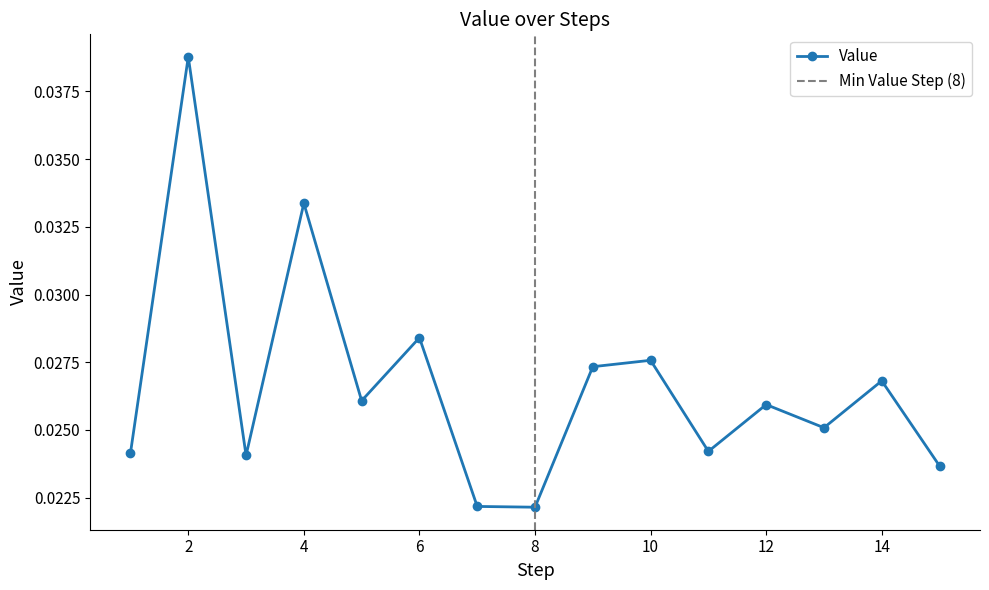

Rank the categories by value from lowest to highest.

8, 7, 15, 3, 1, 11, 13, 12, 5, 14, 9, 10, 6, 4, 2